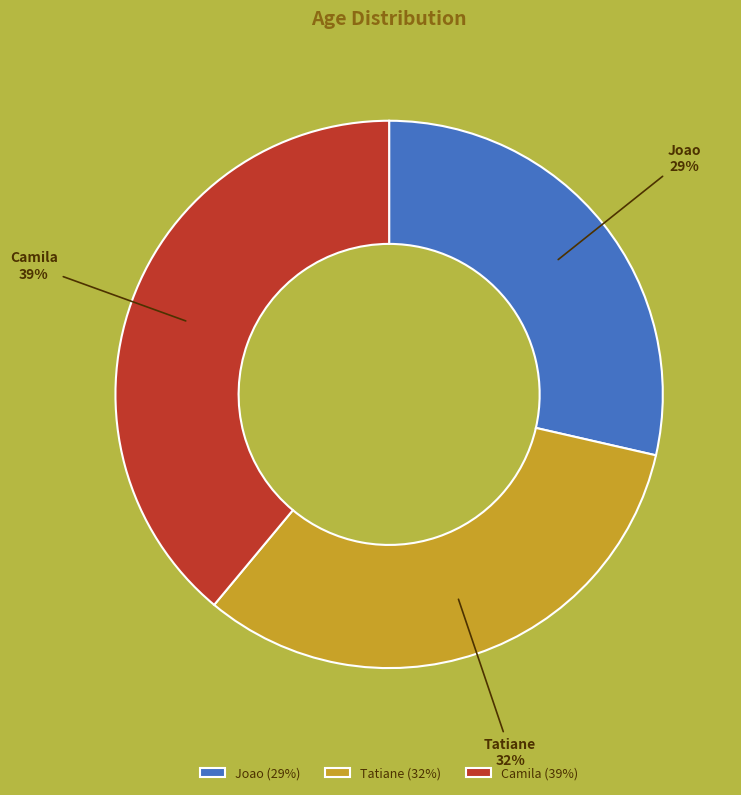

Is there a majority slice in this chart?

No